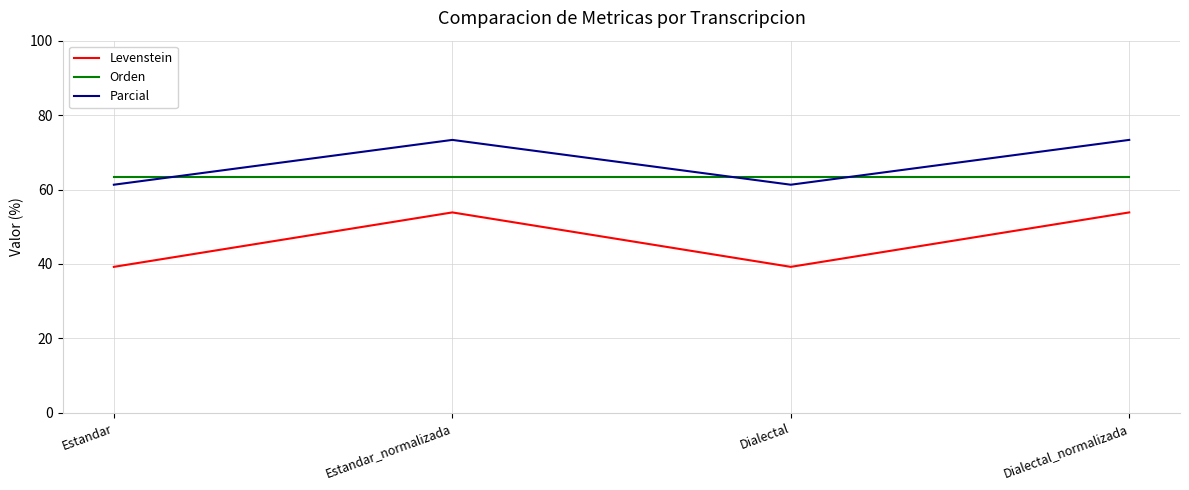

Is this an area chart (filled region under the line)?

No